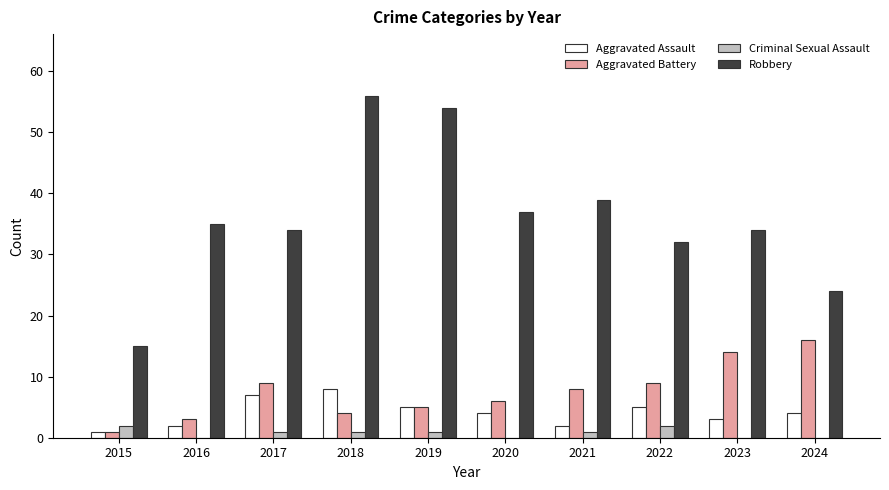

The value of Robbery at 2023 is 21. True or false?

False